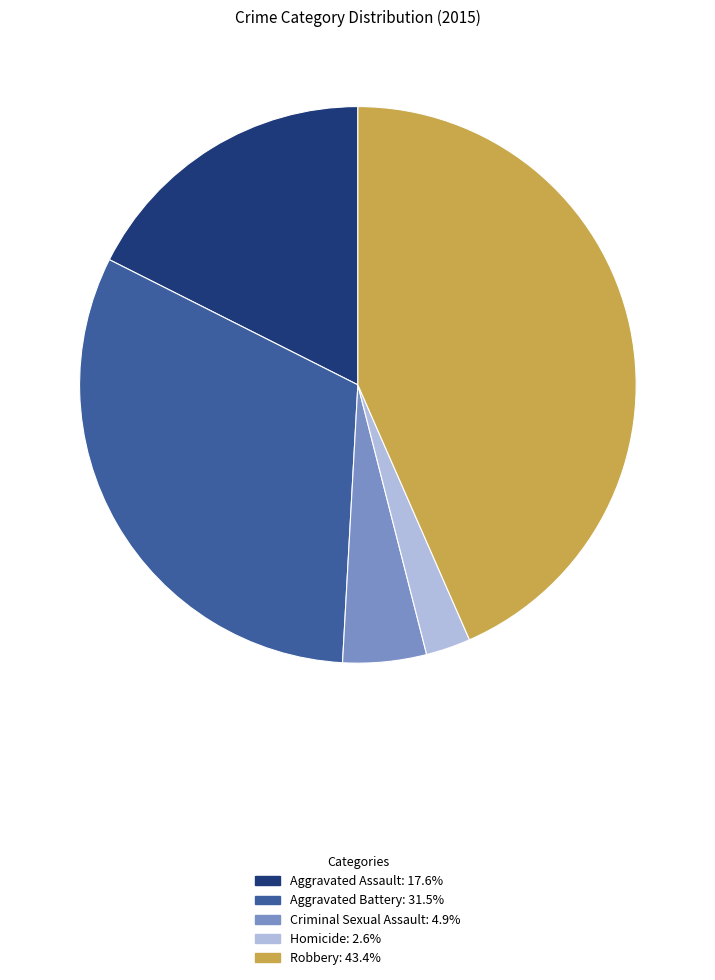

Is Homicide the majority of the pie?

No